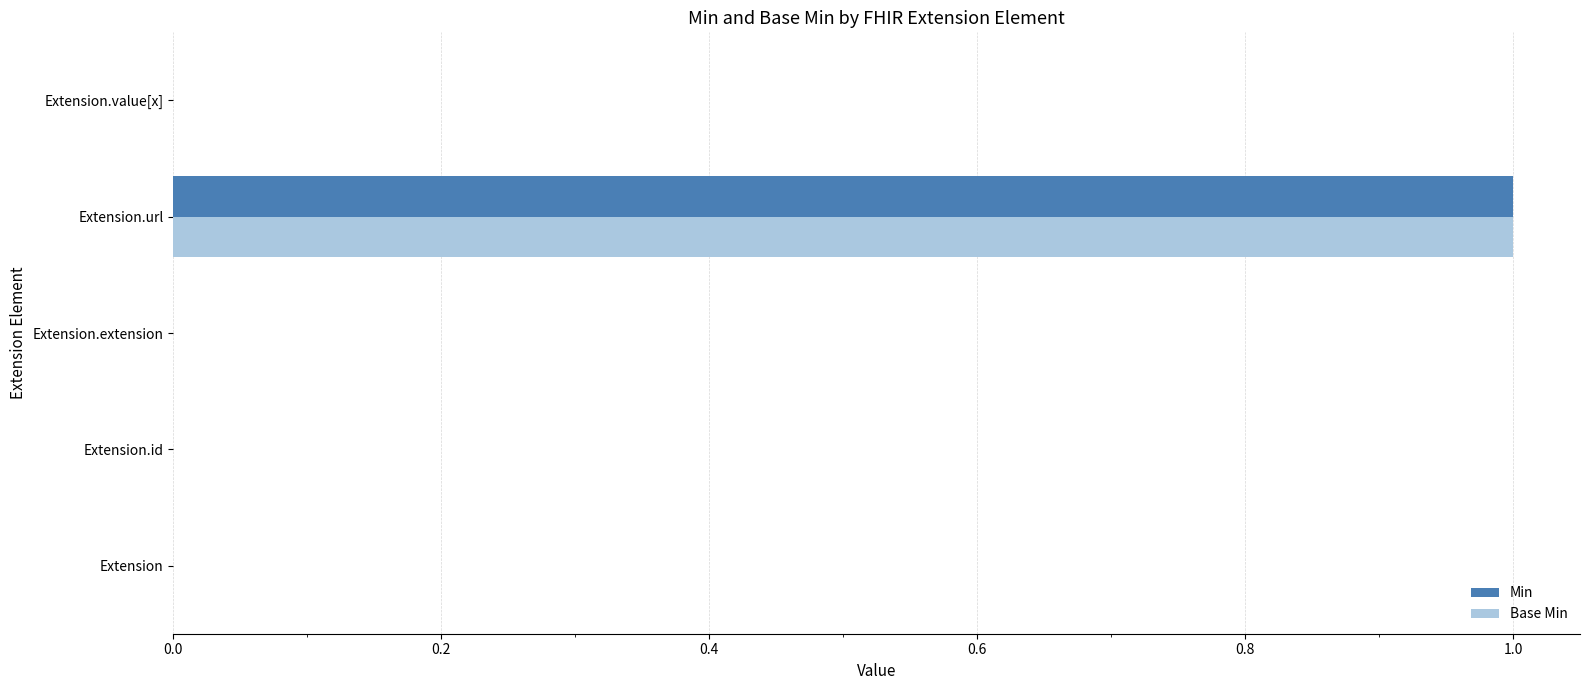

True or false: Min has a value of 0 at Extension.

True